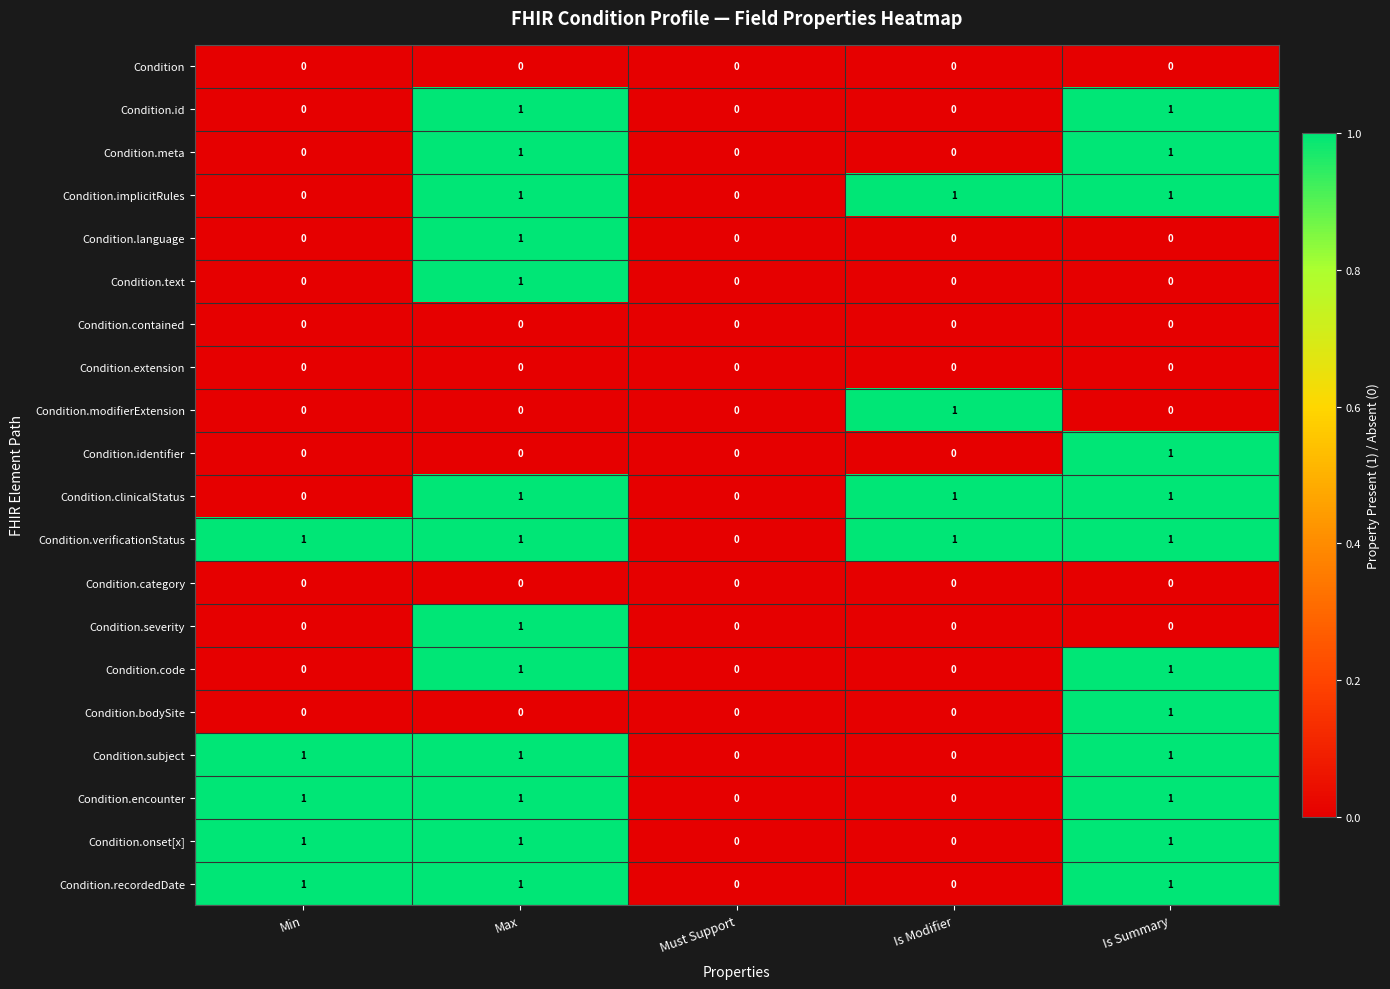

Which series has the largest total across all categories?

Condition.verificationStatus